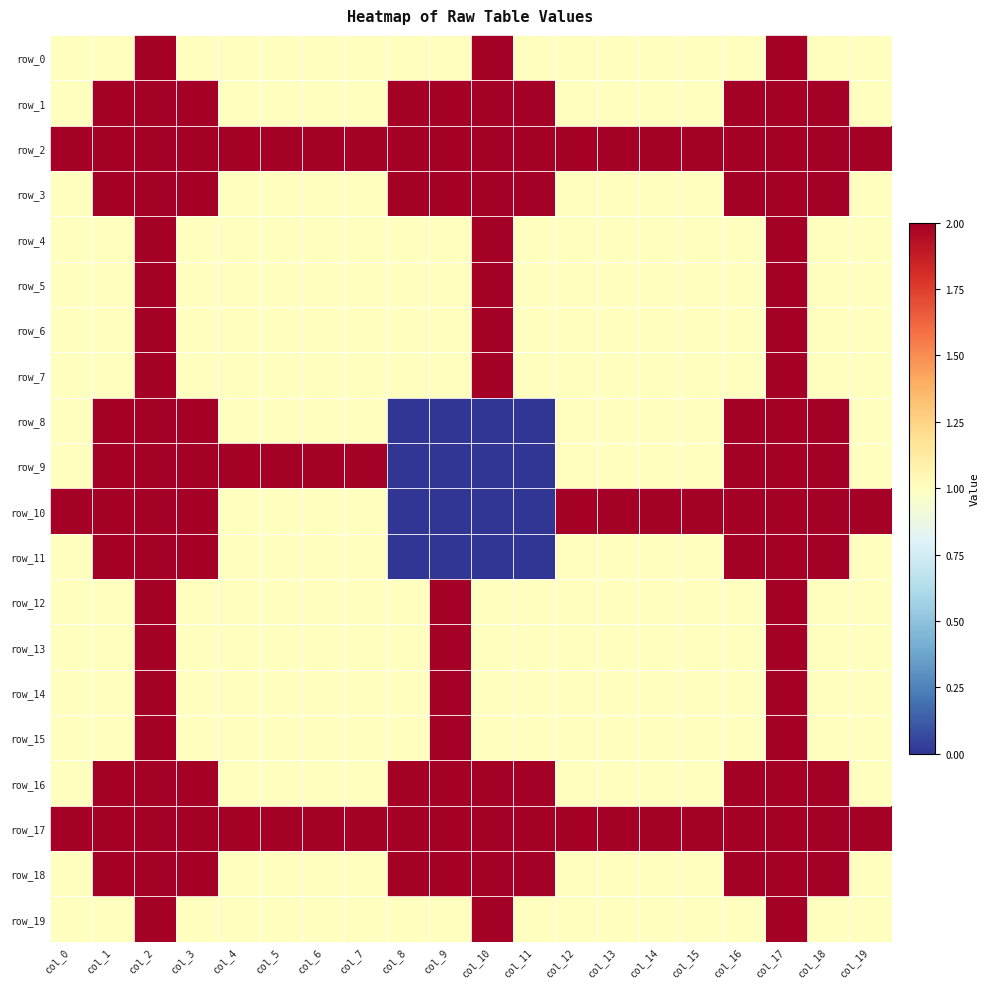

What is the difference between the highest and lowest values at col_10?

2